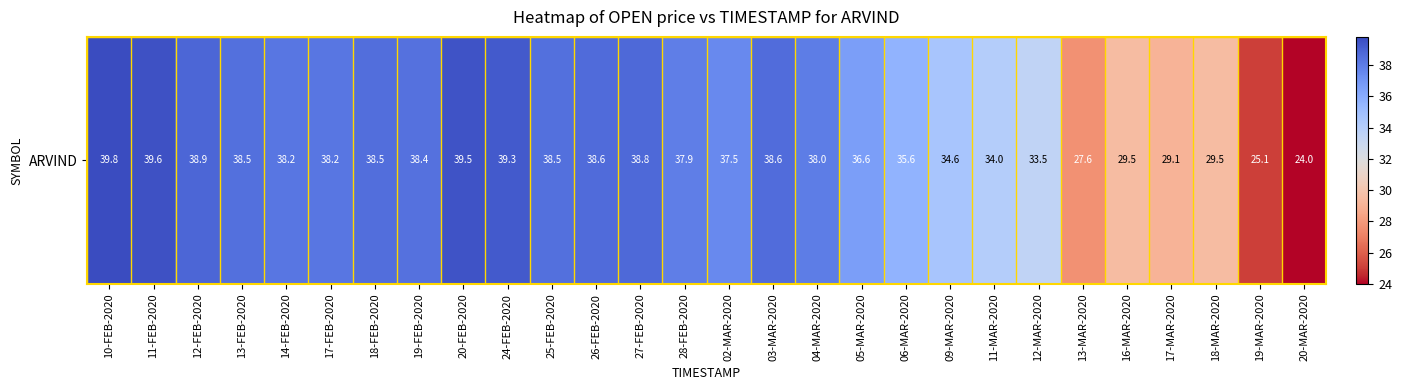

Which has a higher value, 18-FEB-2020 or 05-MAR-2020?

18-FEB-2020